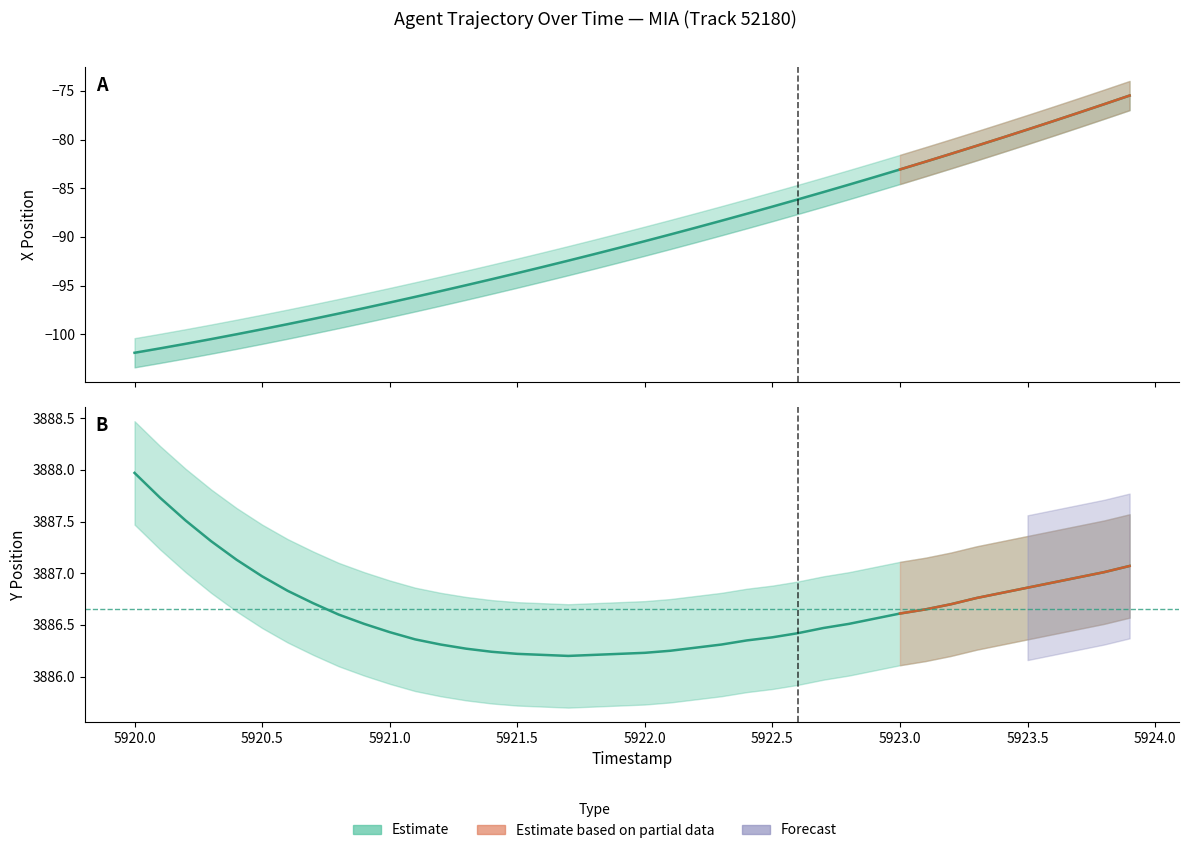

What is the value of the X Position point at the 32nd from the left?

-82.3